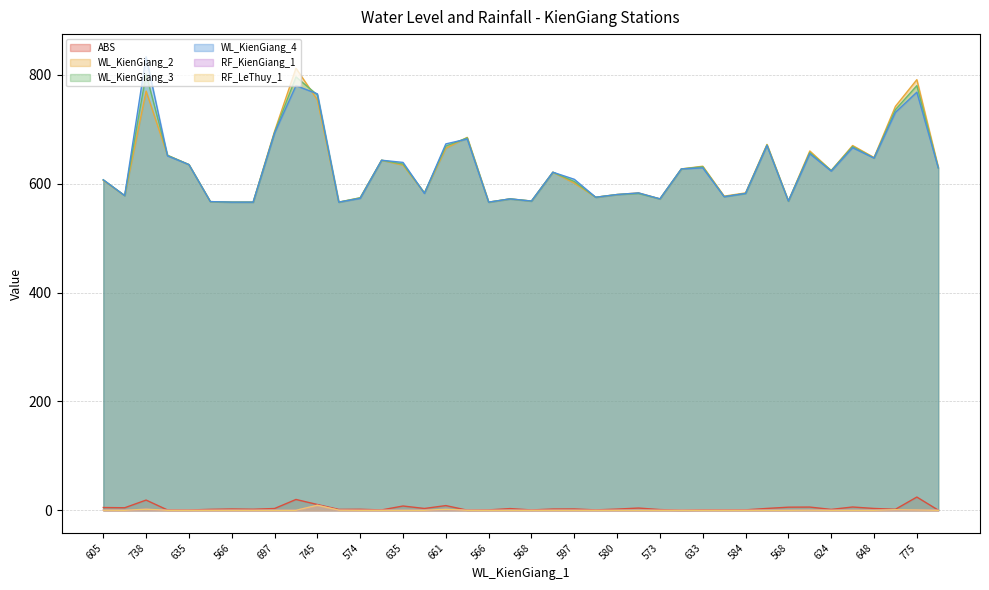

How many categories are shown in the chart?

40